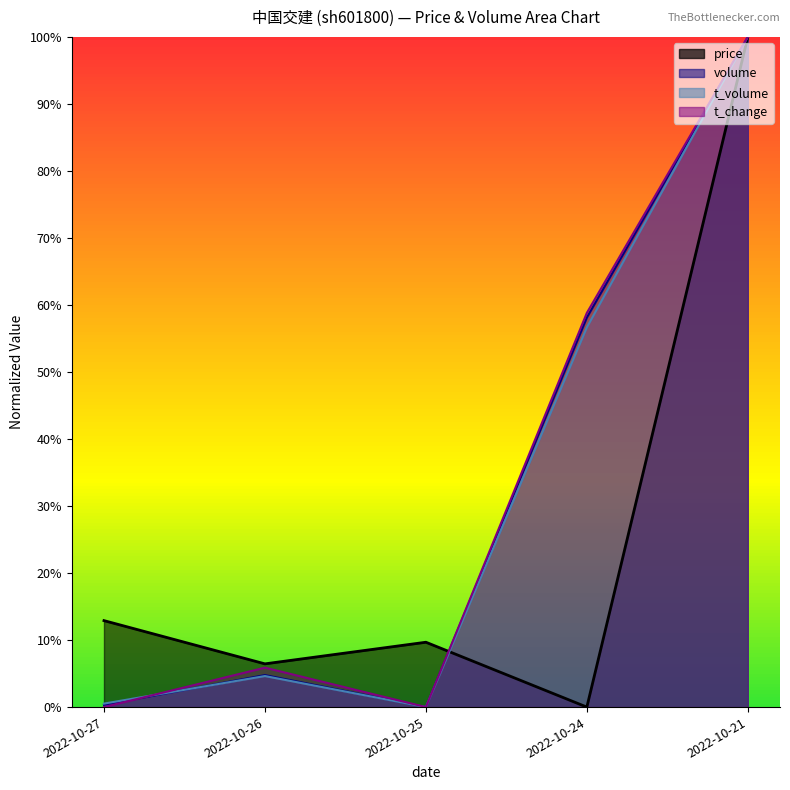

At which category does t_change reach its first local valley?

2022-10-25